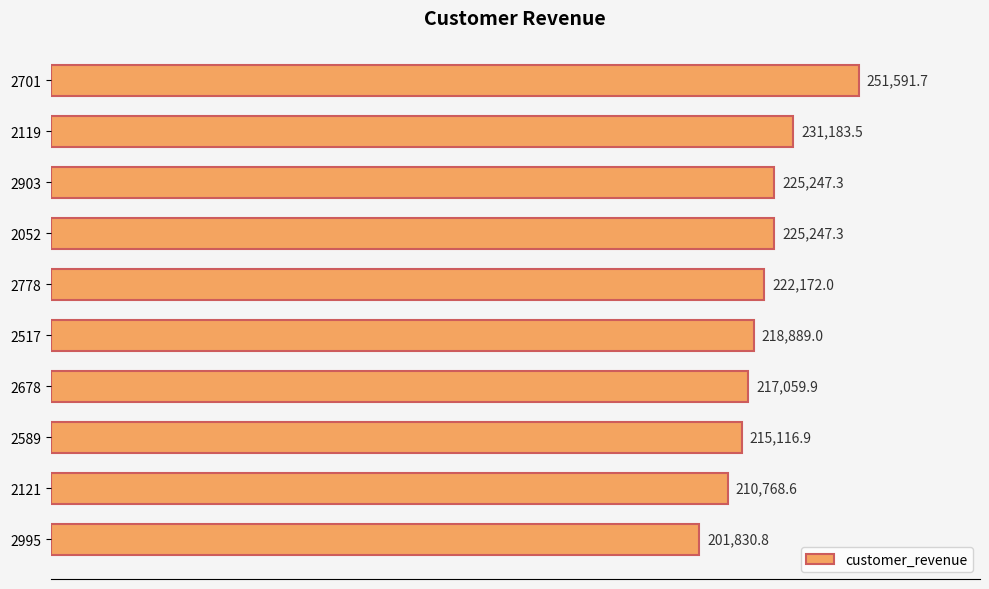

Are the bars grouped side by side (vs. stacked)?

No